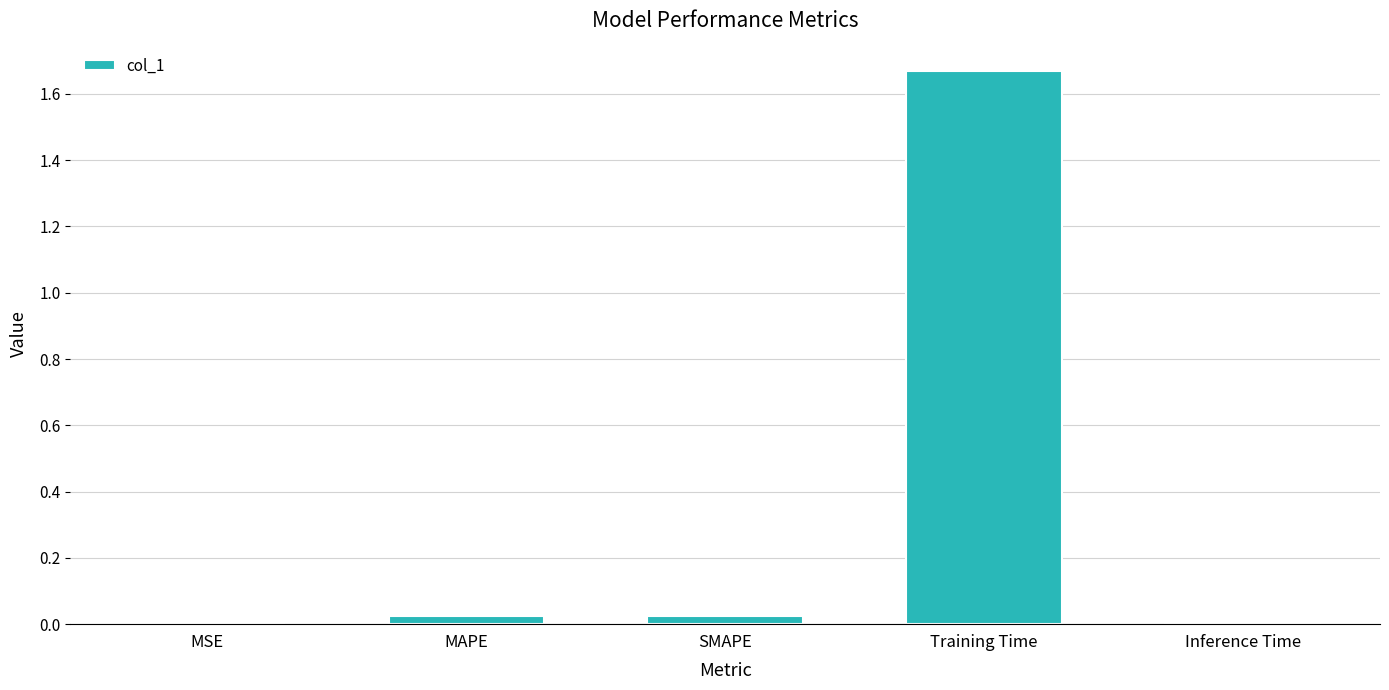

The value at SMAPE is 0.0. True or false?

True